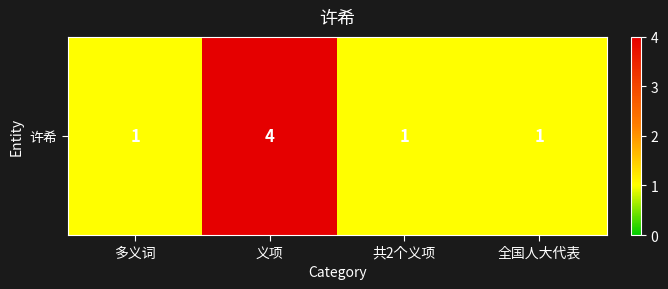

Rank the categories by value from highest to lowest.

义项, 多义词, 共2个义项, 全国人大代表